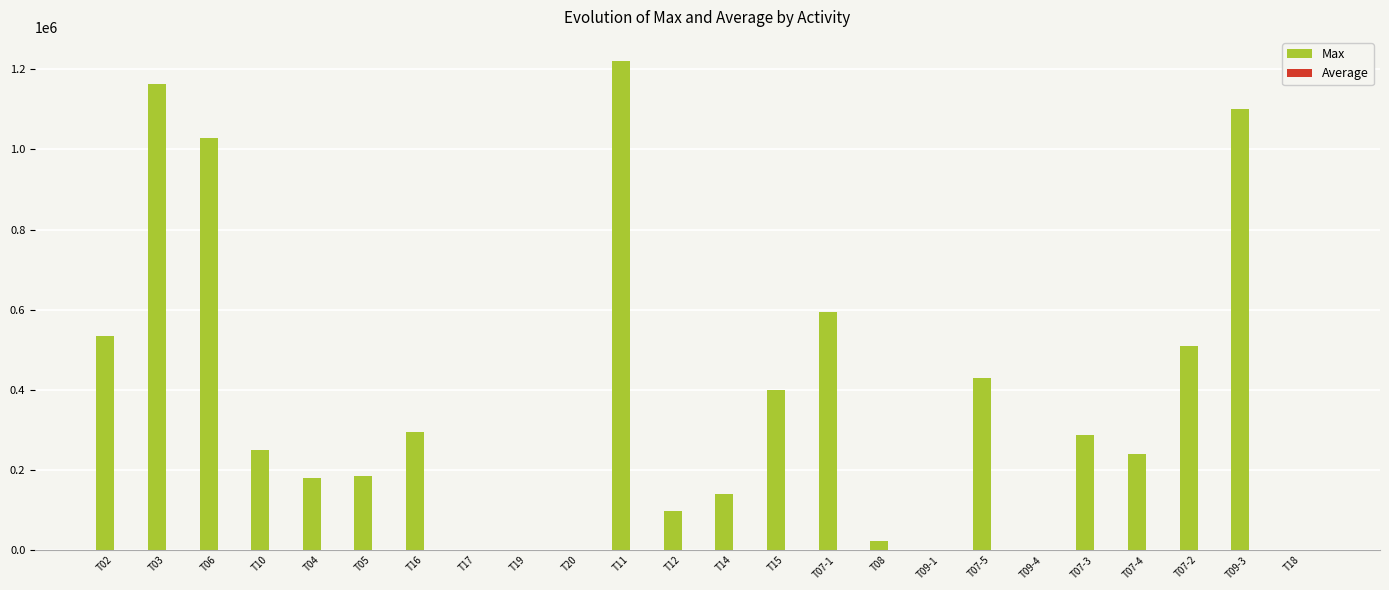

Where is Max nearest to the value 610013?

T07-1